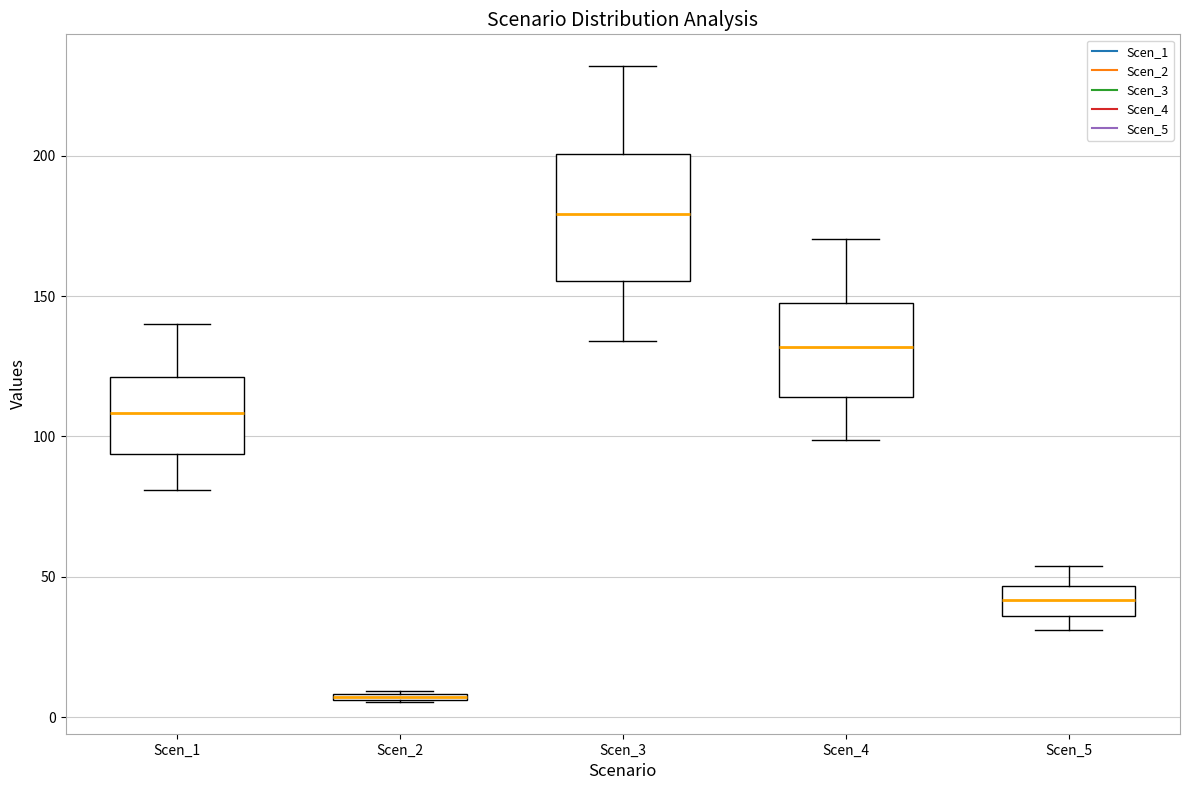

Comparing the boxes themselves (not the whiskers), which one is the tallest?

Scen_3